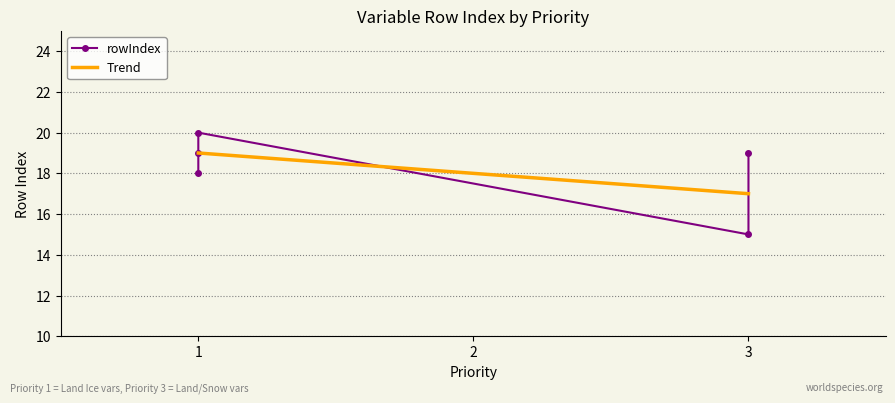

What is the maximum value for Trend?

19.0